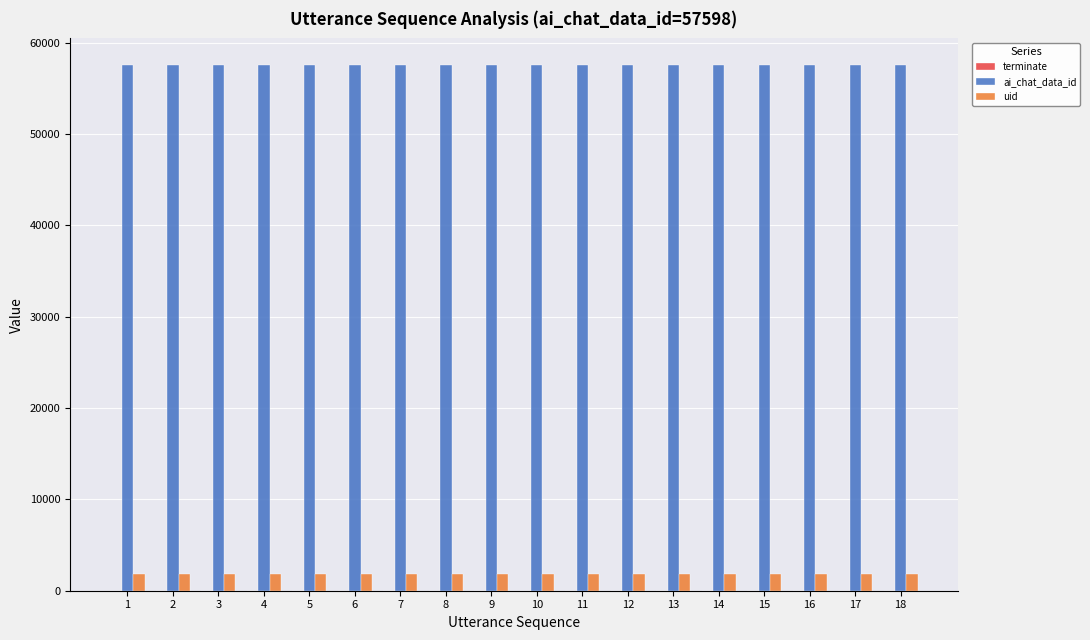

What is the greatest value displayed?

57598